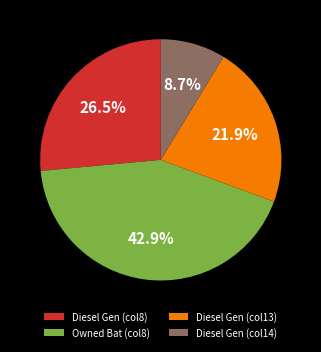

What percentage is NOT represented by Diesel Gen (col14)?

91.3%